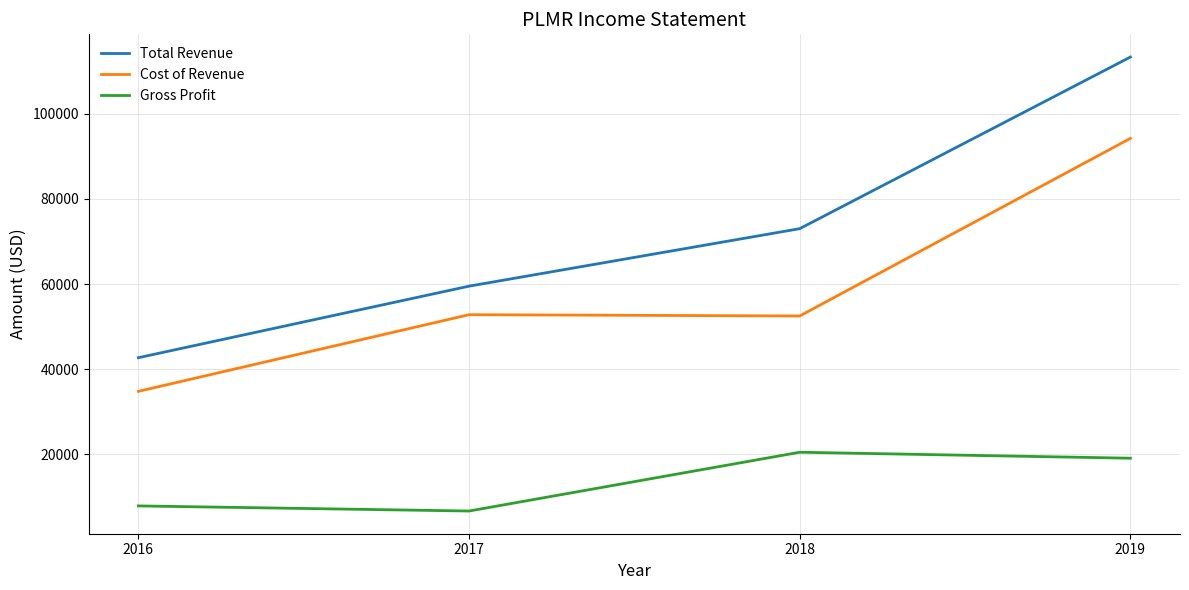

What is the total value across all series at 2019?

226600